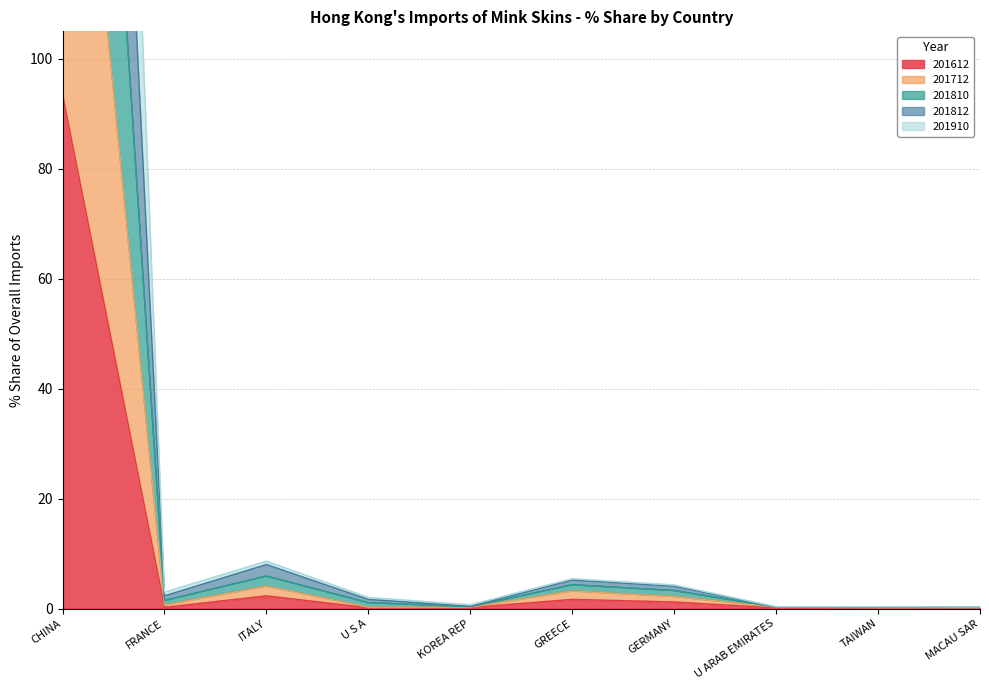

True or false: 201612 and 201810 cross at least once.

False